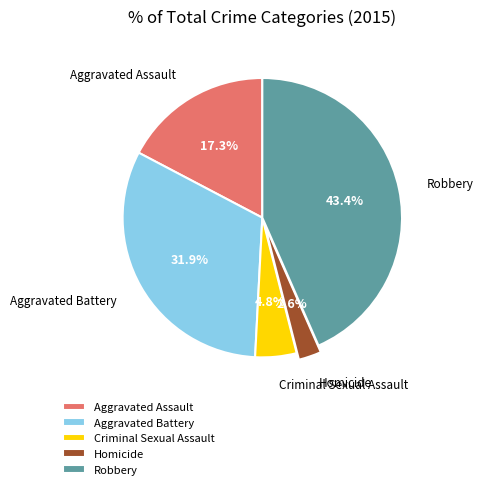

Count the number of slices in the pie.

5